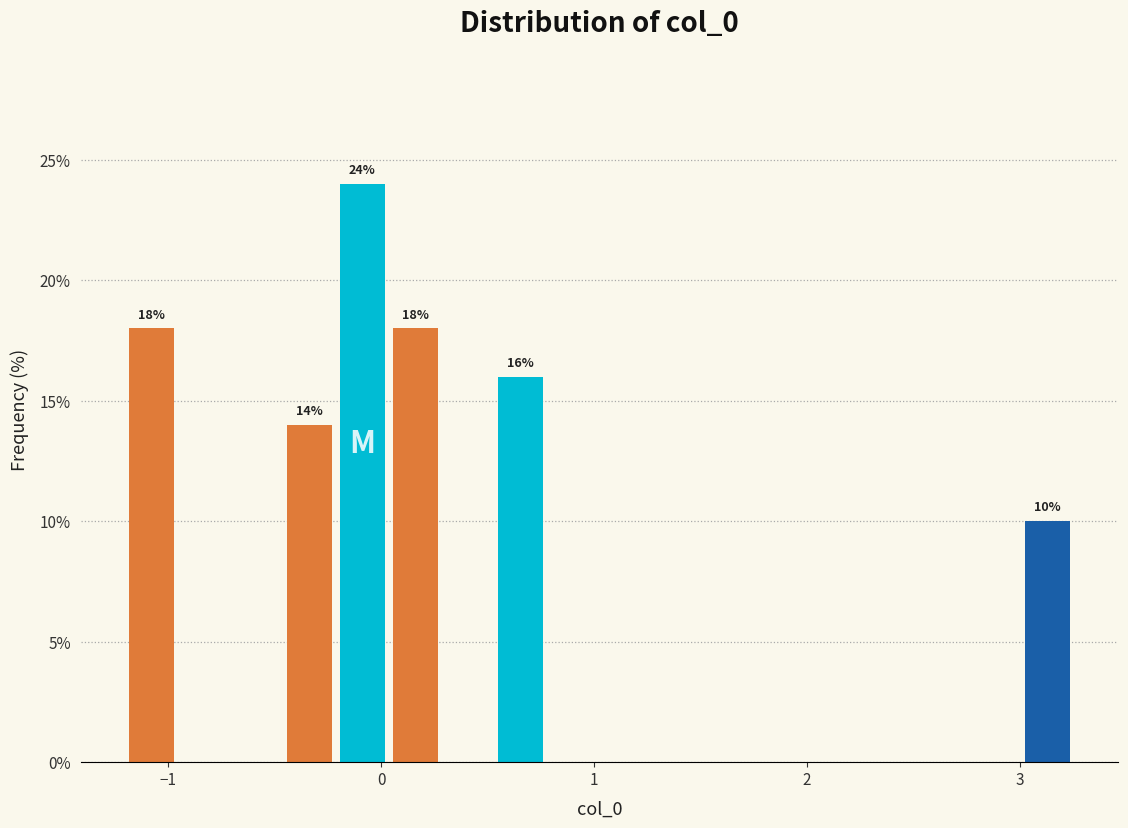

Read against the x-axis, roughly where is the centre of the tallest bar?

-0.1